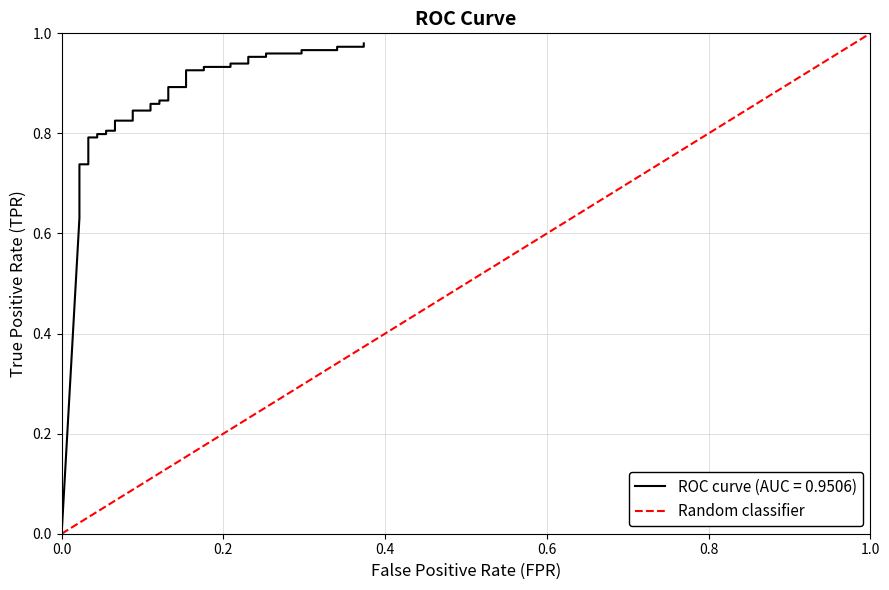

How many values are between 0 and 1?

2